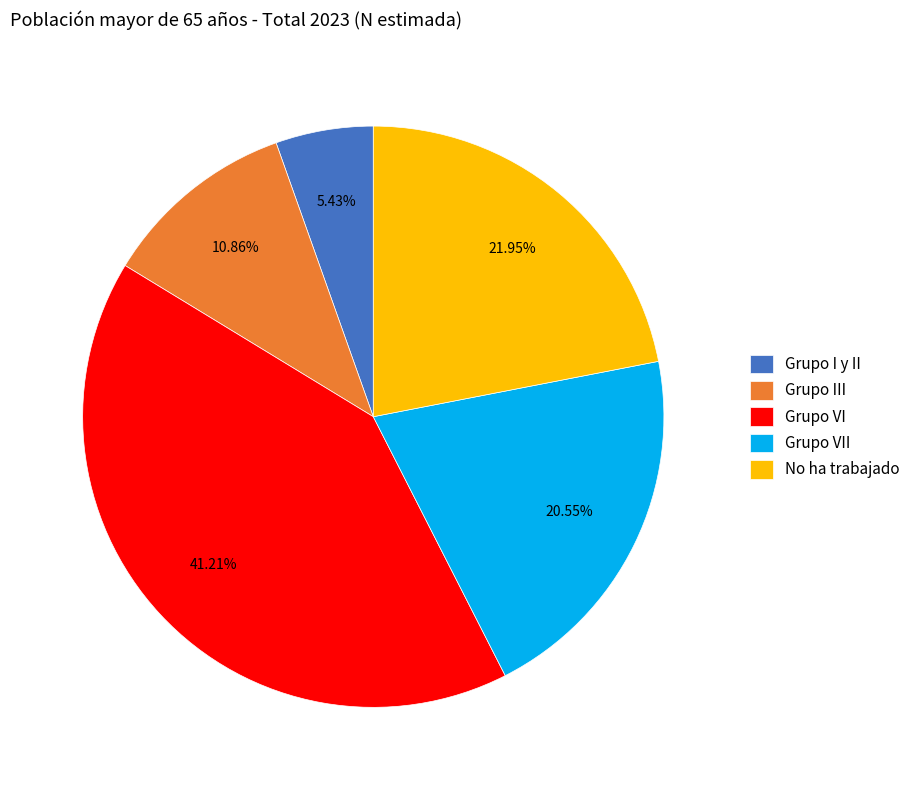

Combined, do No ha trabajado and Grupo VI account for over 50%?

Yes